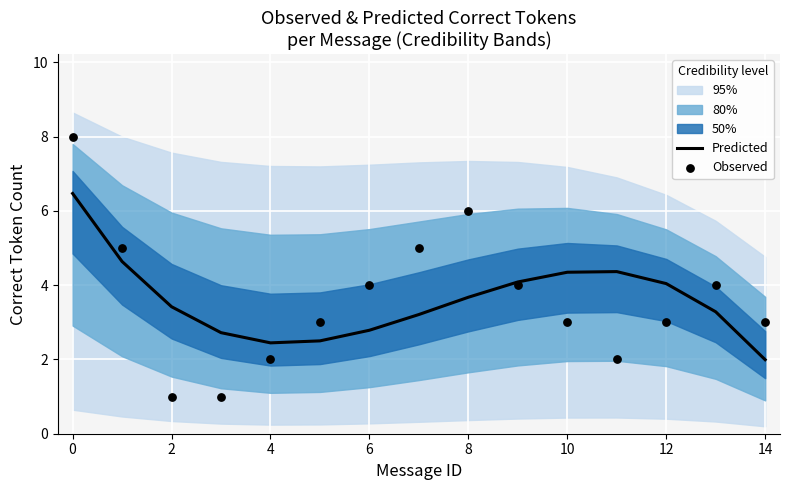

Which series has the largest total across all categories?

Observed